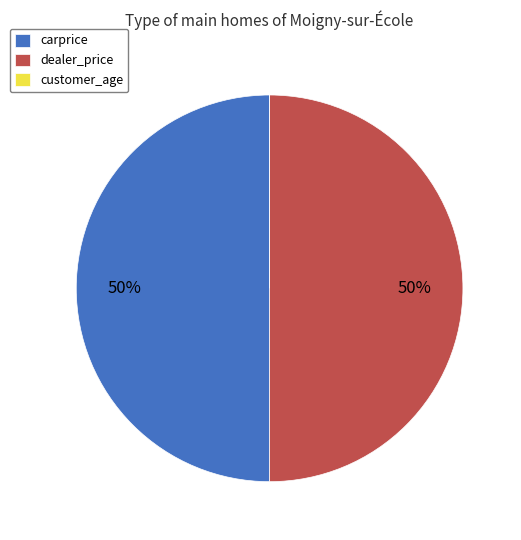

True or false: dealer_price accounts for 50% of the total.

True